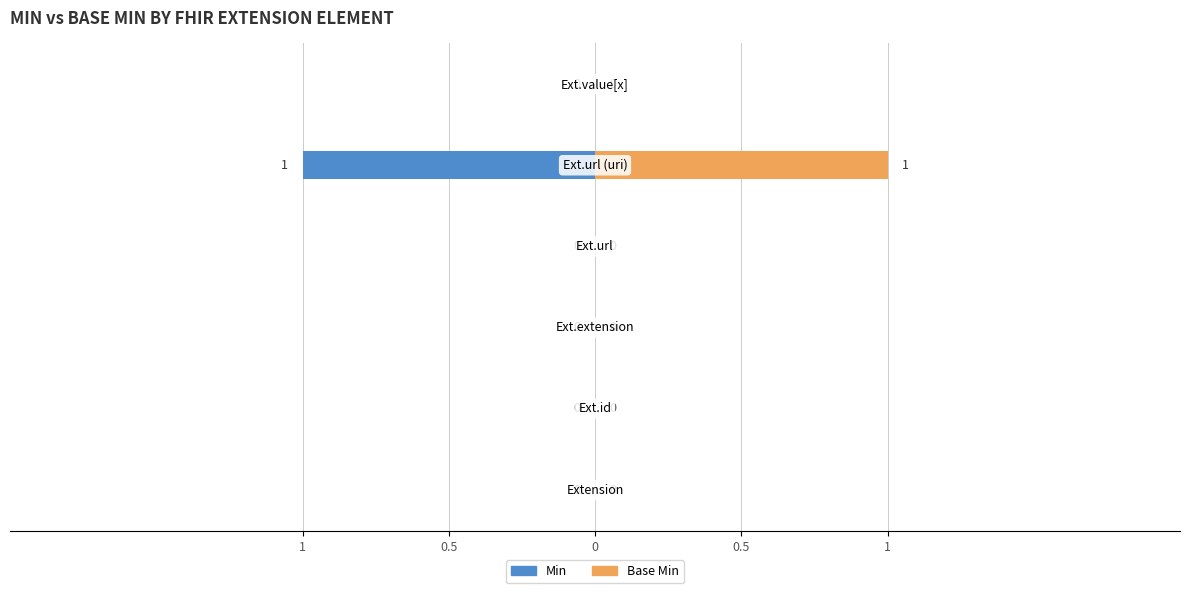

Which series has the largest total across all categories?

Base Min